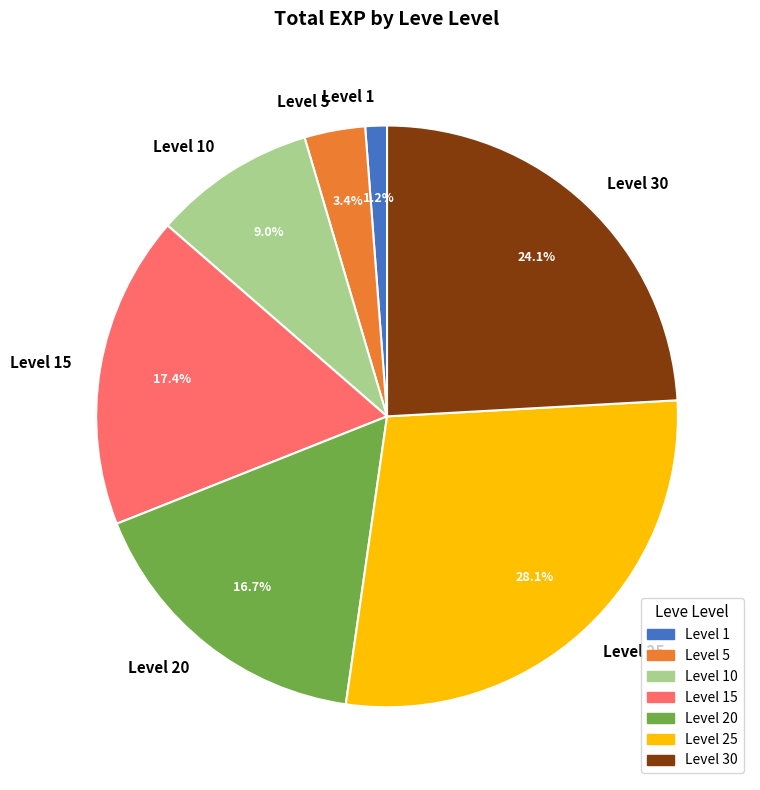

Is there a majority slice in this chart?

No